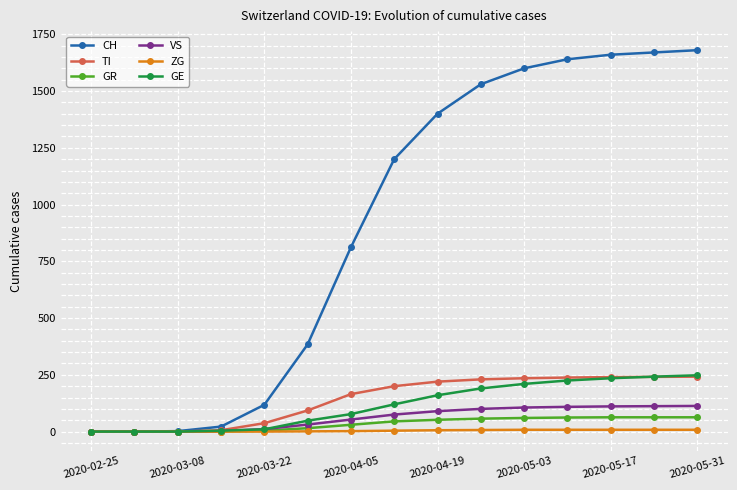

What is the highest value of the GE series?

248